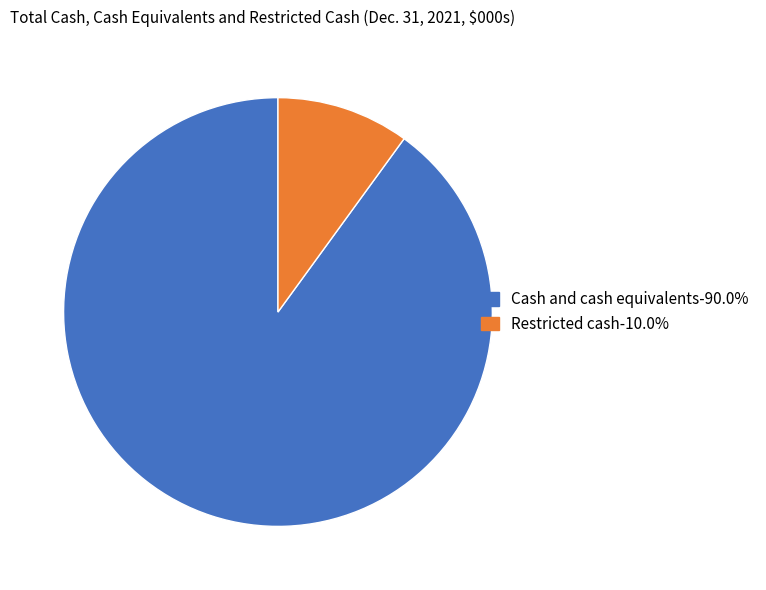

Which category has the biggest portion of the pie?

Cash and cash equivalents